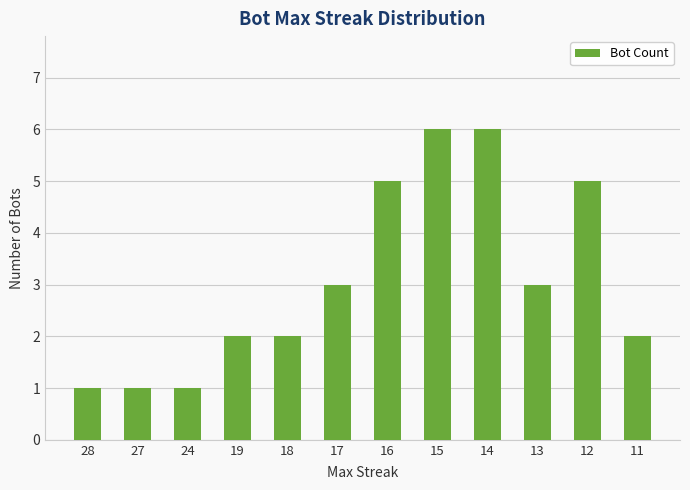

What is the maximum value shown in the chart?

6